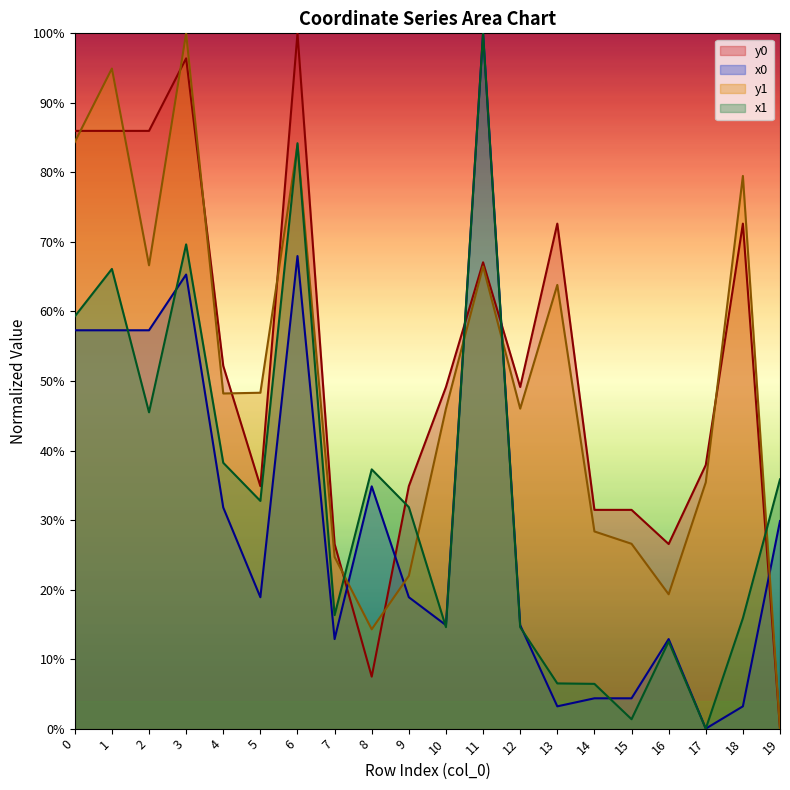

What are all the series names shown in the legend?

y0, x0, y1, x1